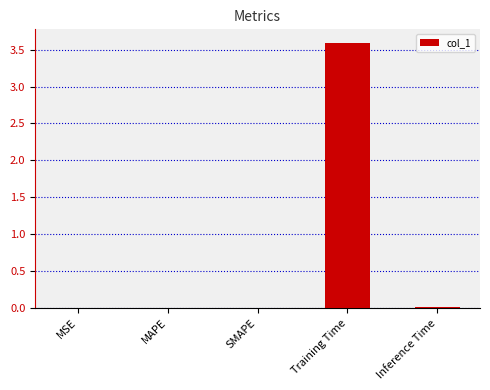

What is the average value?

0.7